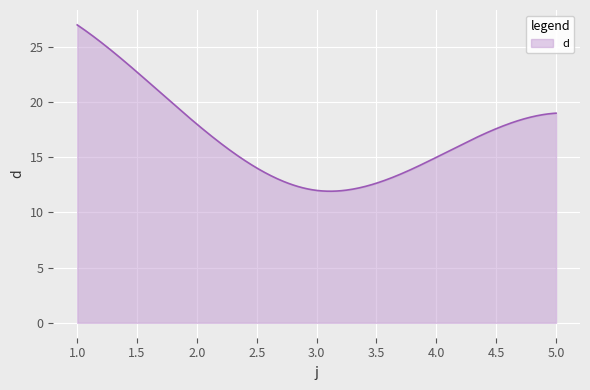

What is the difference between the maximum and minimum values?

15.1